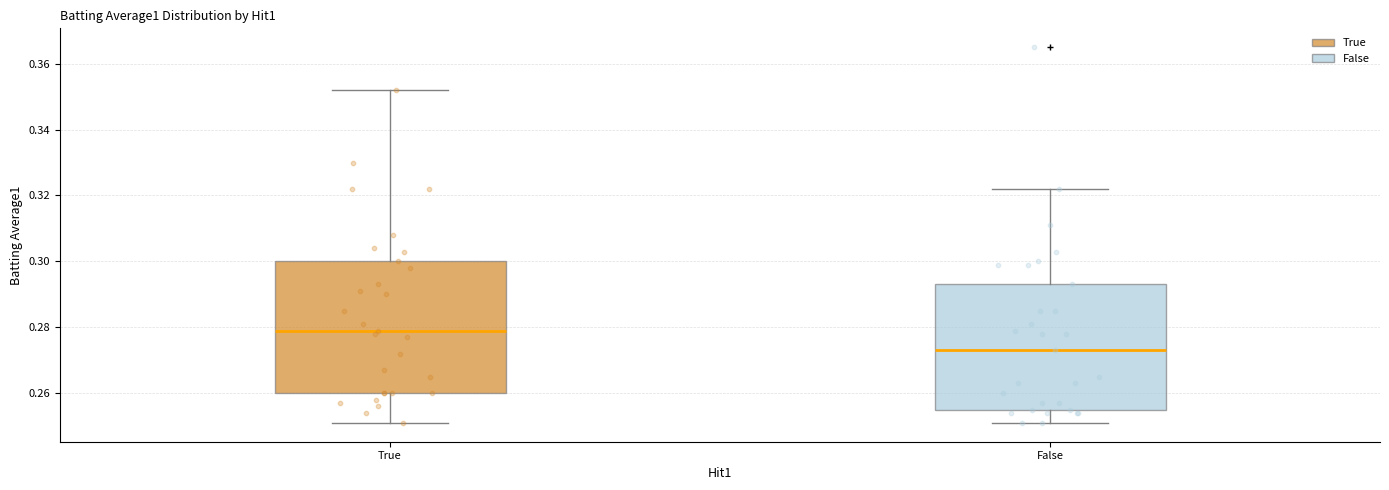

Reading left to right, transcribe this box plot: for each box, give where its median line is, the range the box spans, and where its two whiskers end, as read against the y-axis. The values are not printed on the chart, so give them approximately, as read against the axis.

True: median 0.280, box 0.260 to 0.300, whiskers 0.252 to 0.352
False: median 0.274, box 0.256 to 0.294, whiskers 0.252 to 0.322